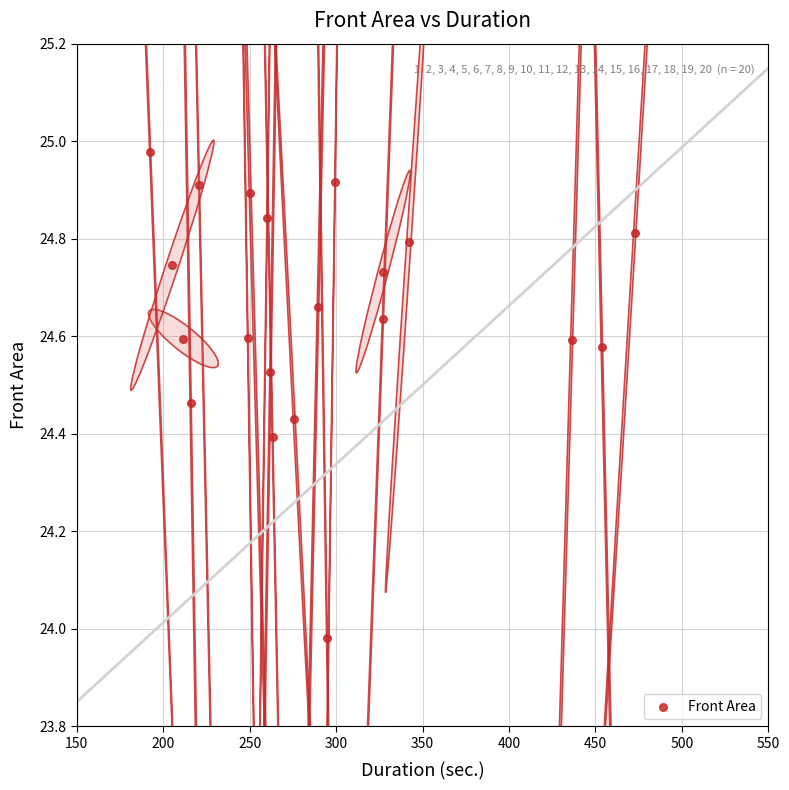

What is the range of X values (max minus min)?

280.2